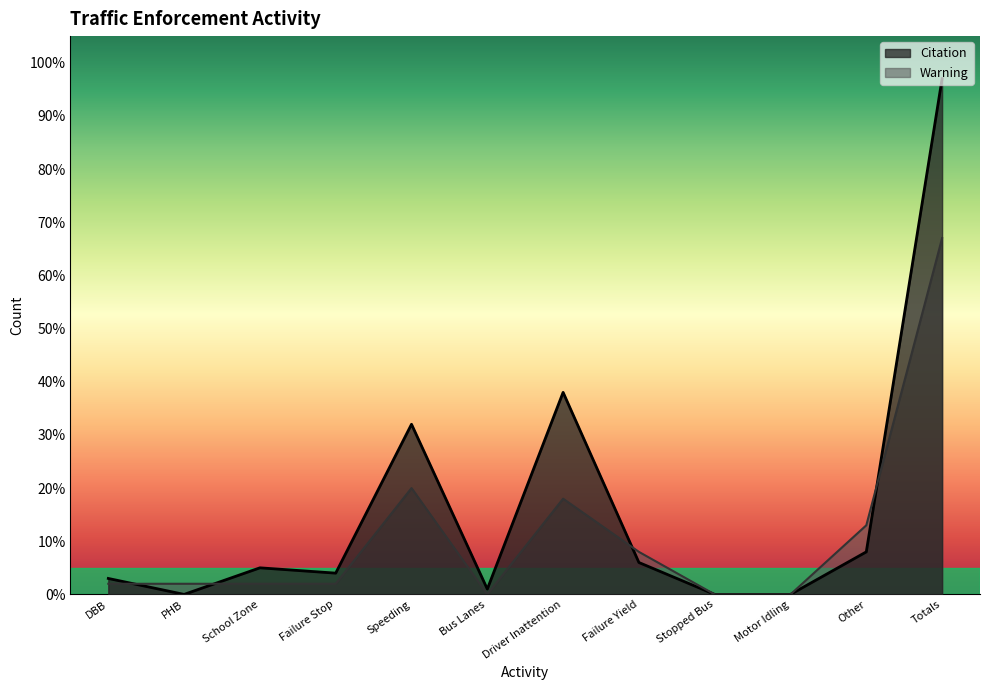

Is it true that Citation equals -63 at Stopped Bus?

False